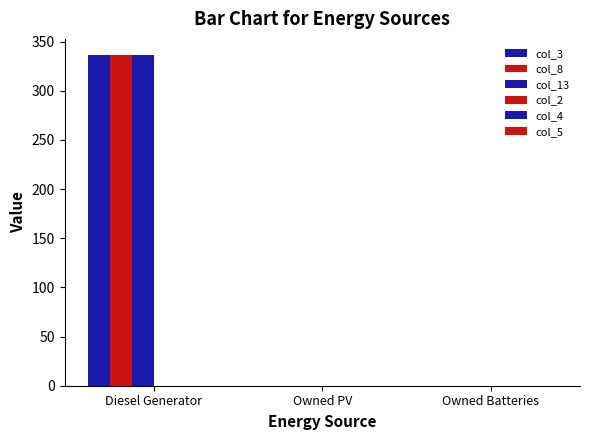

How many groups of bars are there?

3